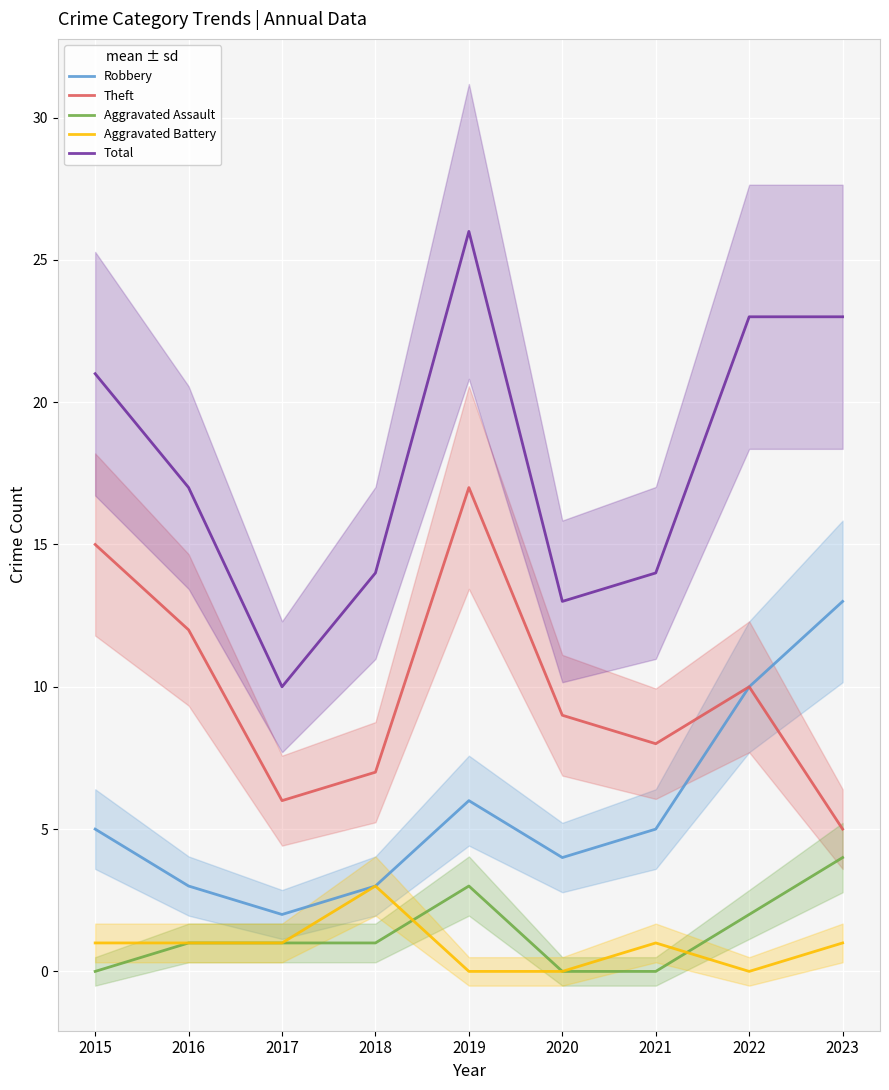

Which category has the lowest value across all series?

2015